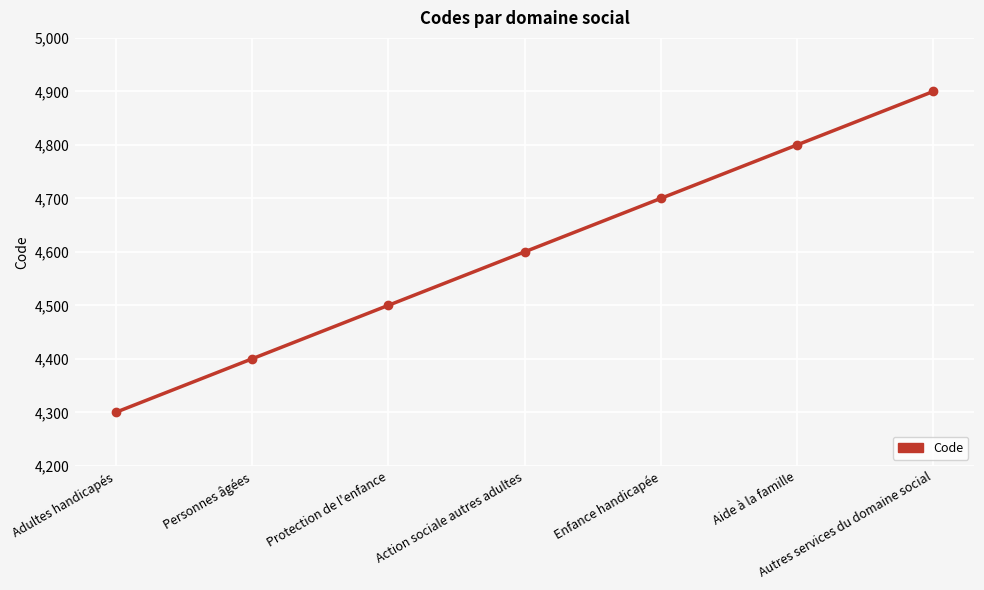

Reading right to left, extract all data points from this chart.

4900	4800	4700	4600	4500	4400	4300